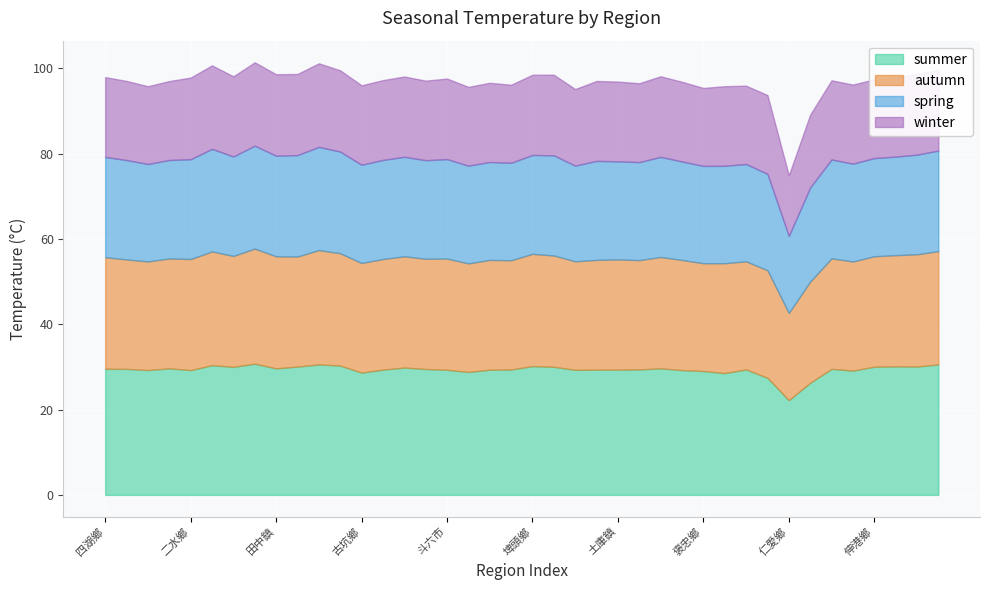

At which category does the chart reach its minimum across all series?

仁愛鄉